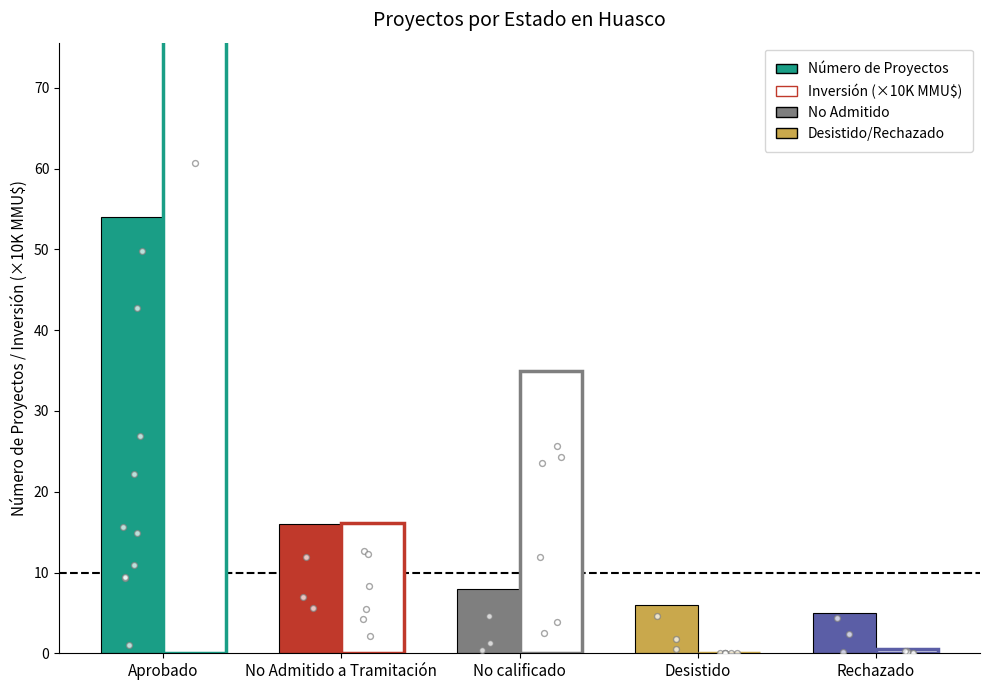

Which series has the largest total across all categories?

Inversión (×10K MMU$)